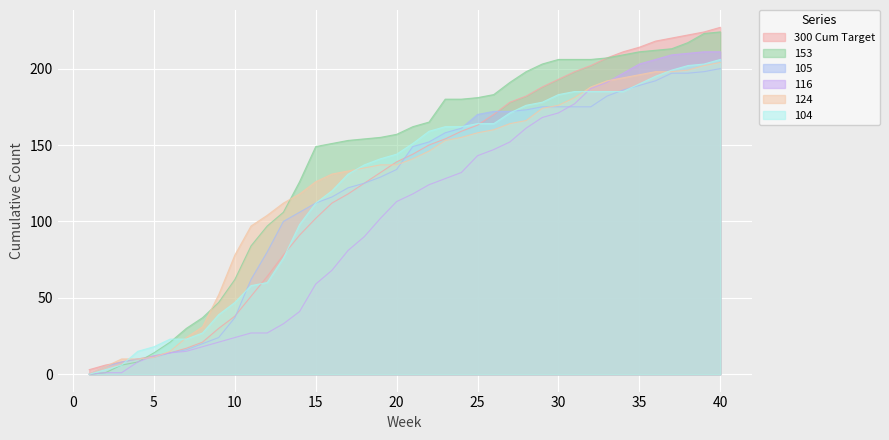

At which category is the sum across all series the highest?

40